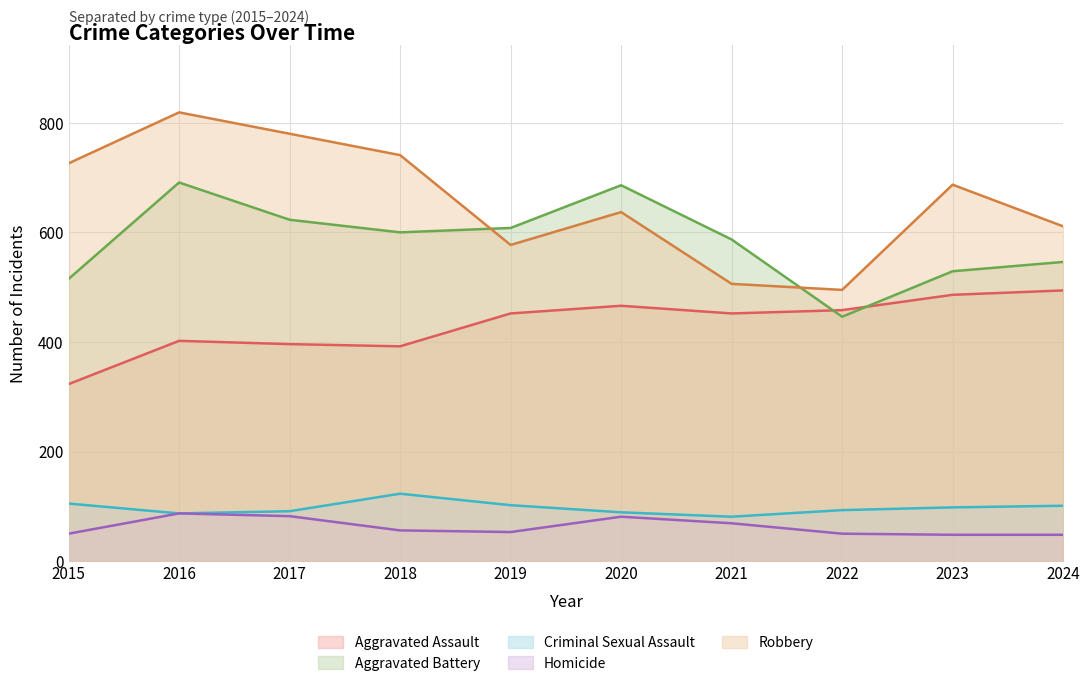

Which label corresponds to the smallest value in the chart?

2023